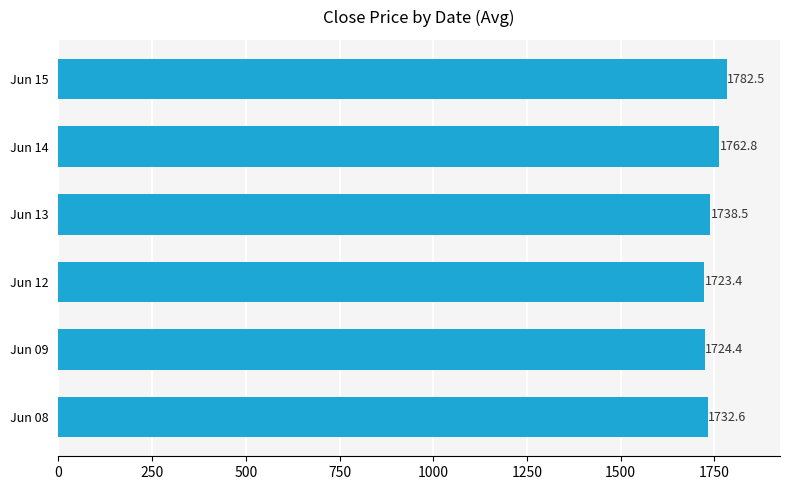

Approximately how many times larger is the value at Jun 13 compared to Jun 08?

1.0